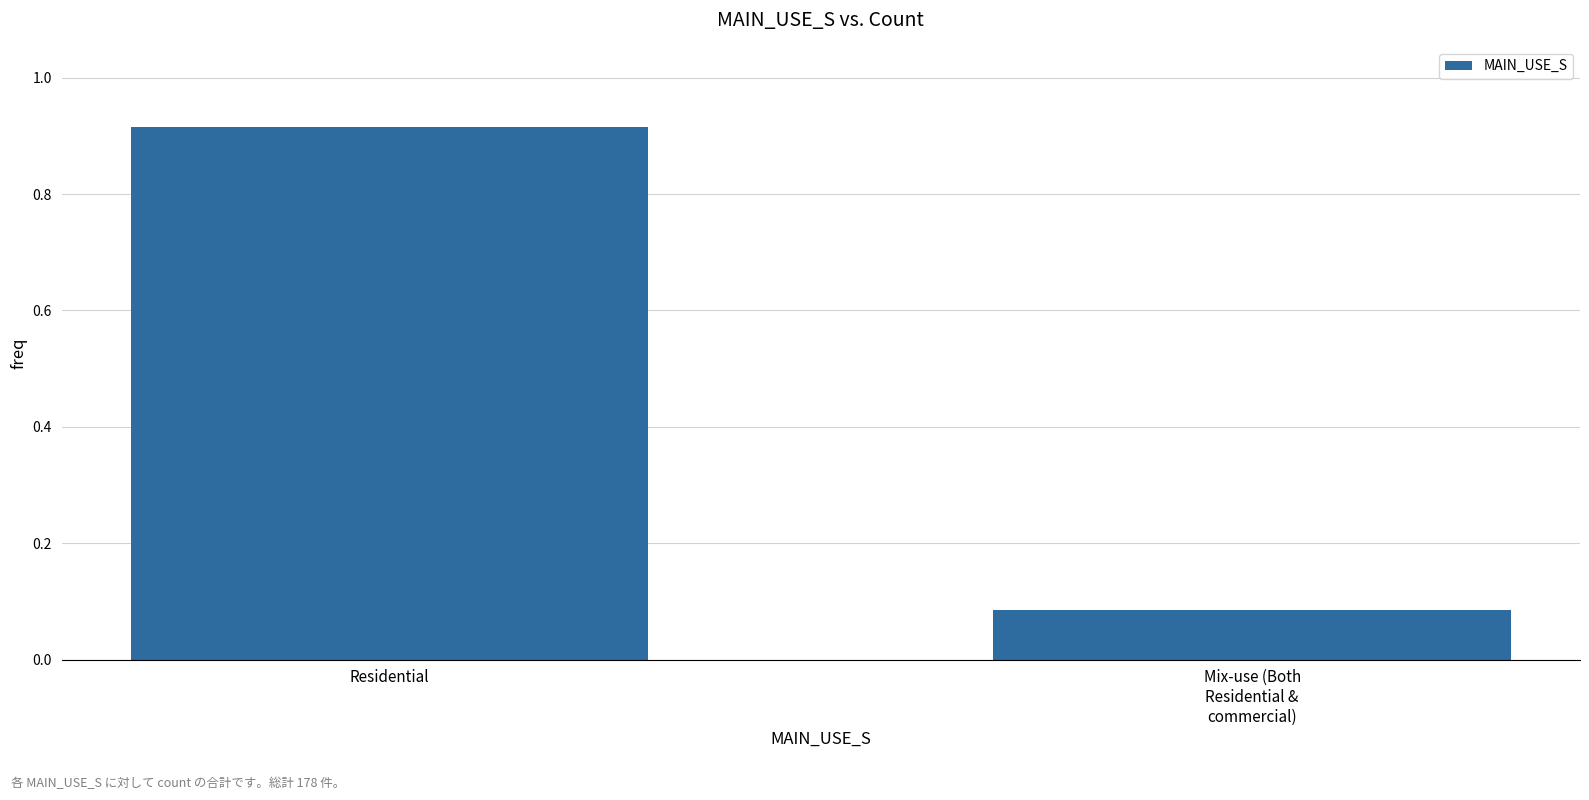

Rank the categories by value from highest to lowest.

Residential, Mix-use (Both
Residential &
commercial)